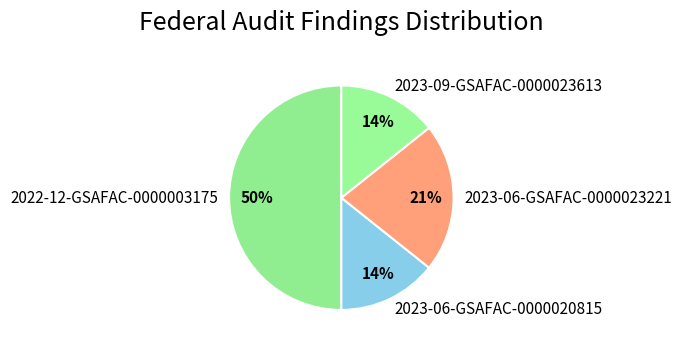

Which category has the biggest portion of the pie?

2022-12-GSAFAC-0000003175